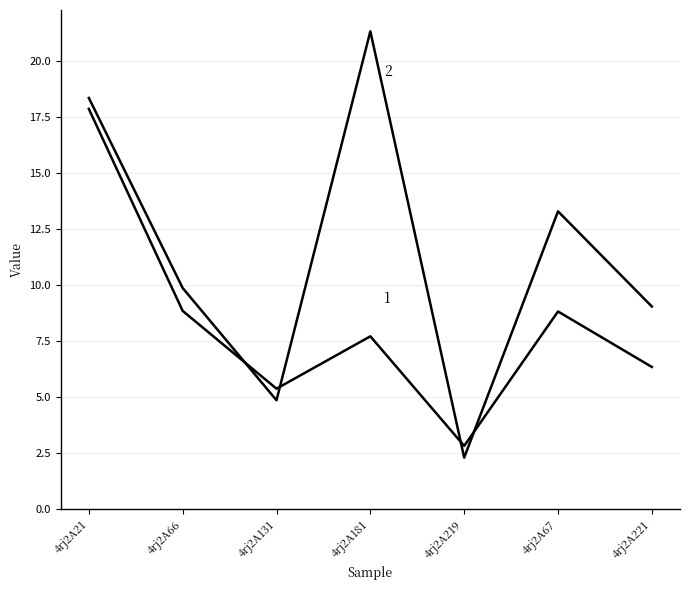

Reading left to right, what are all the values shown in this chart?

col_6: 17.8	8.8	5.4	7.7	2.8	8.8	6.3
col_7: 18.3	9.9	4.9	21.3	2.3	13.3	9.0